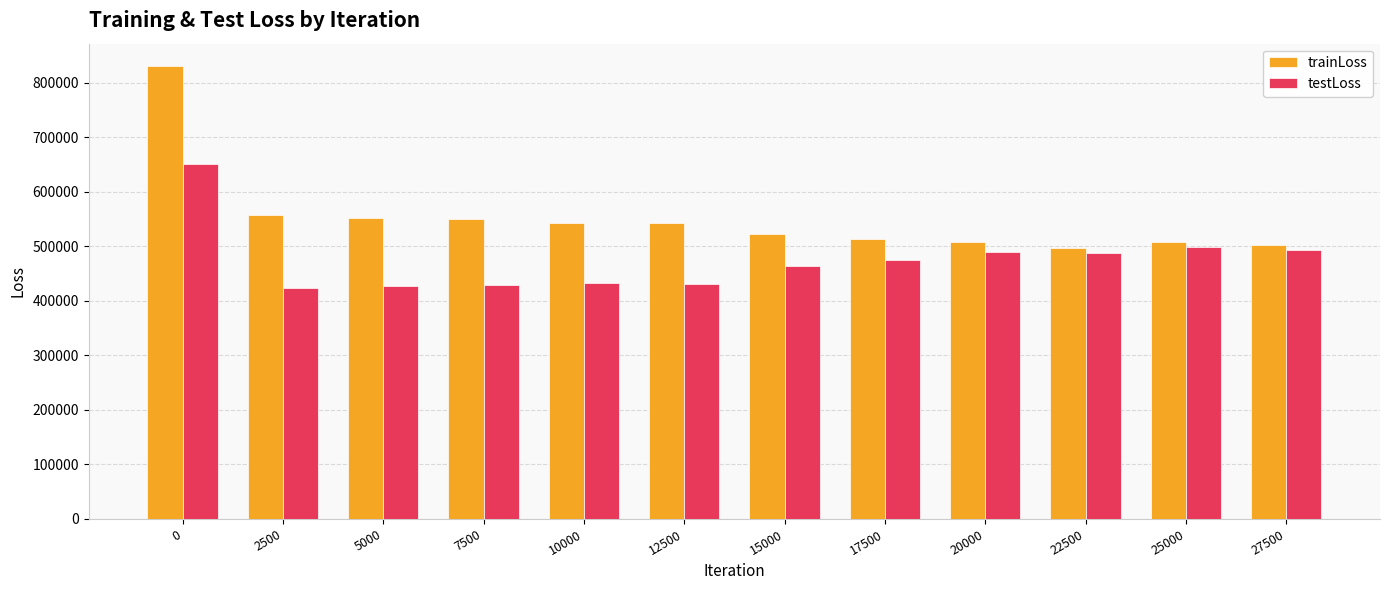

The testLoss series shows 272789.7 at 27500. True or false?

False